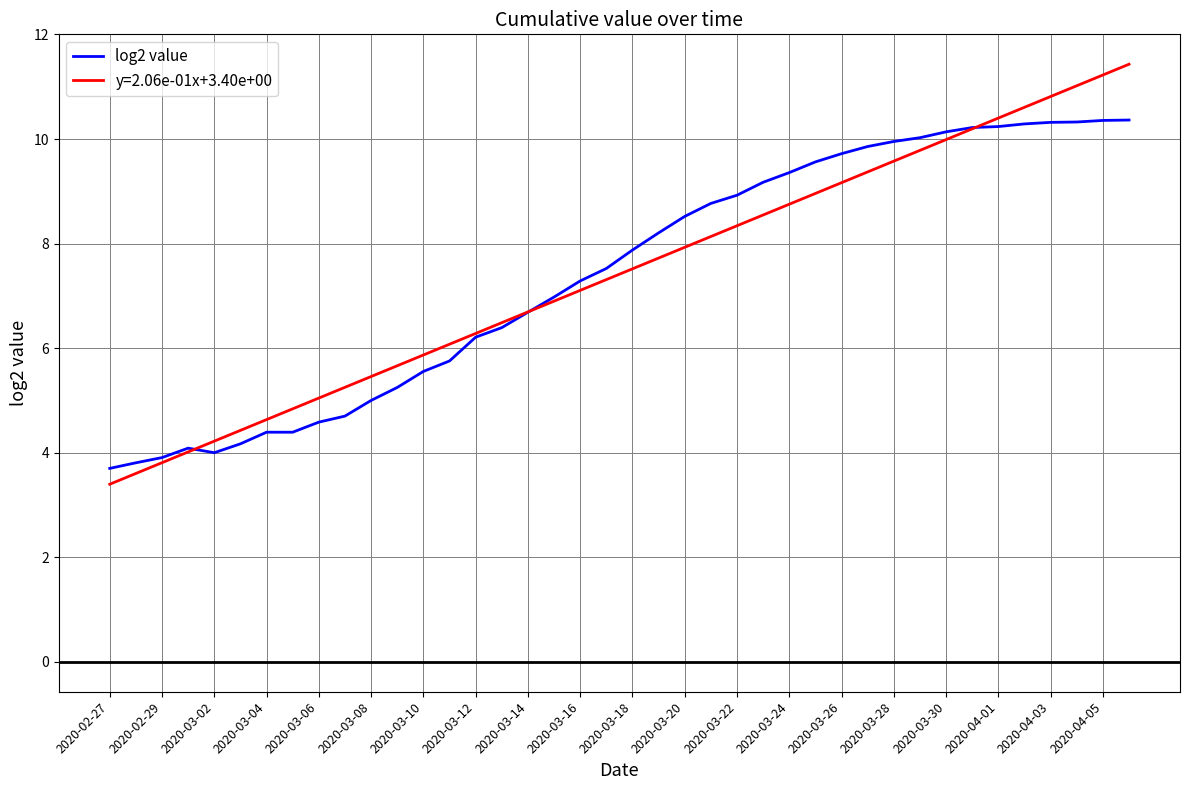

What is the smallest value displayed?

3.4